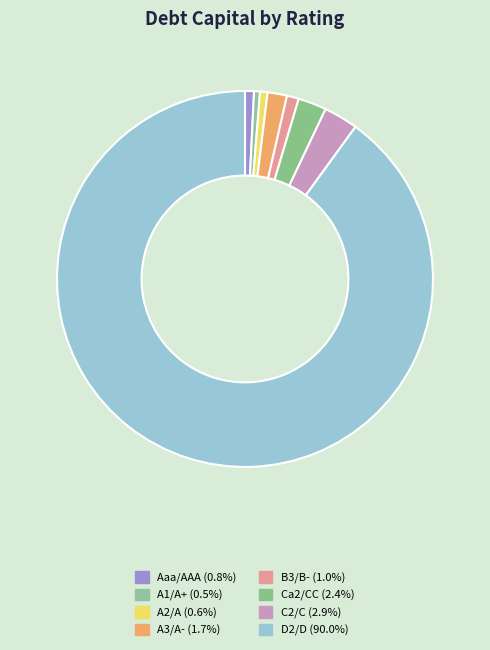

How many segments does this pie chart have?

8